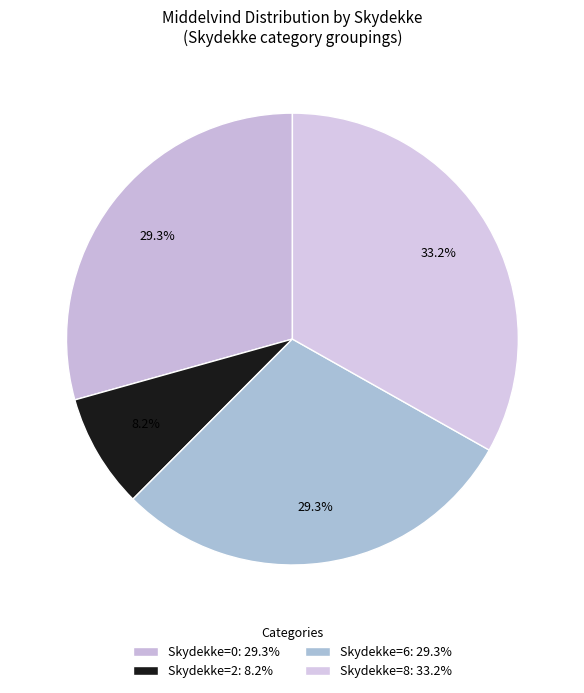

What is the largest slice in the pie chart?

Skydekke=8: 33.2%